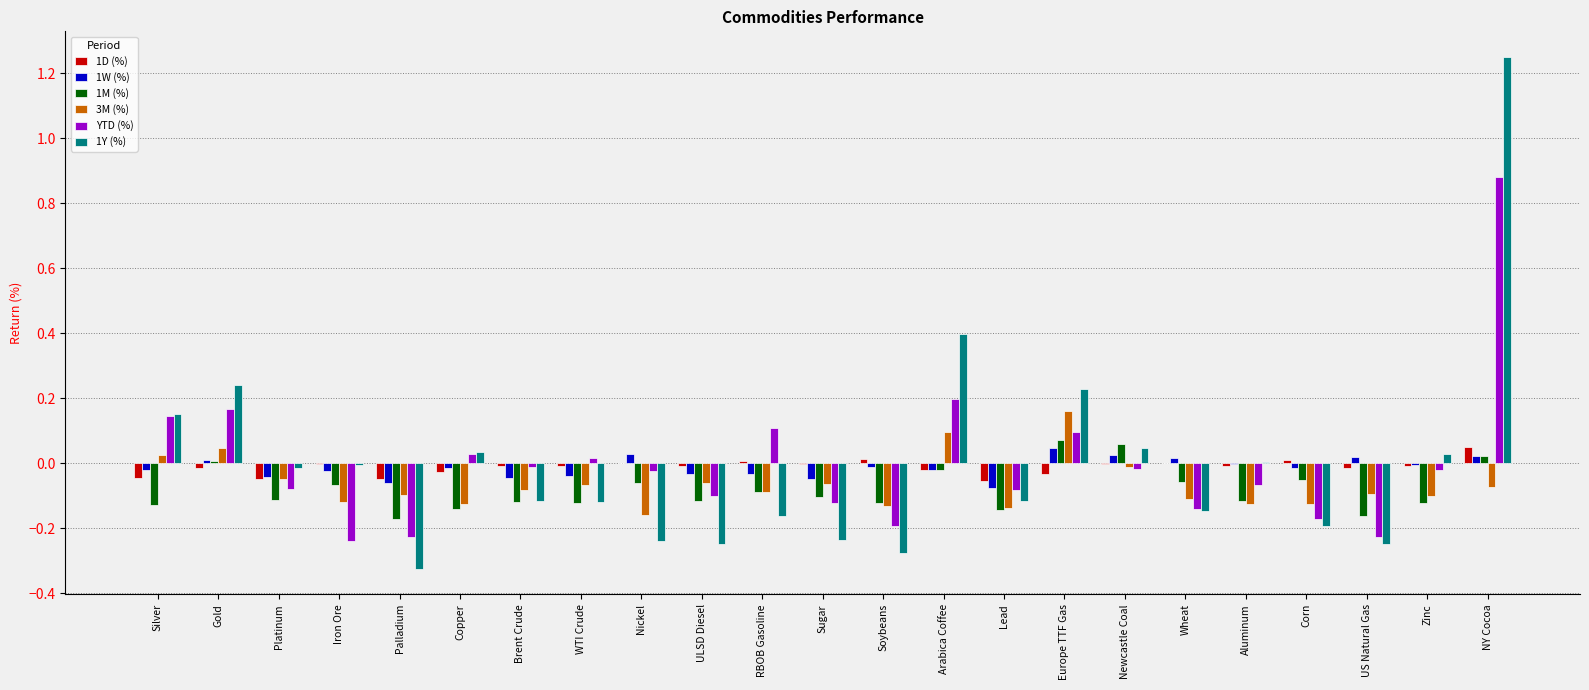

Does the chart contain stacked bars?

No